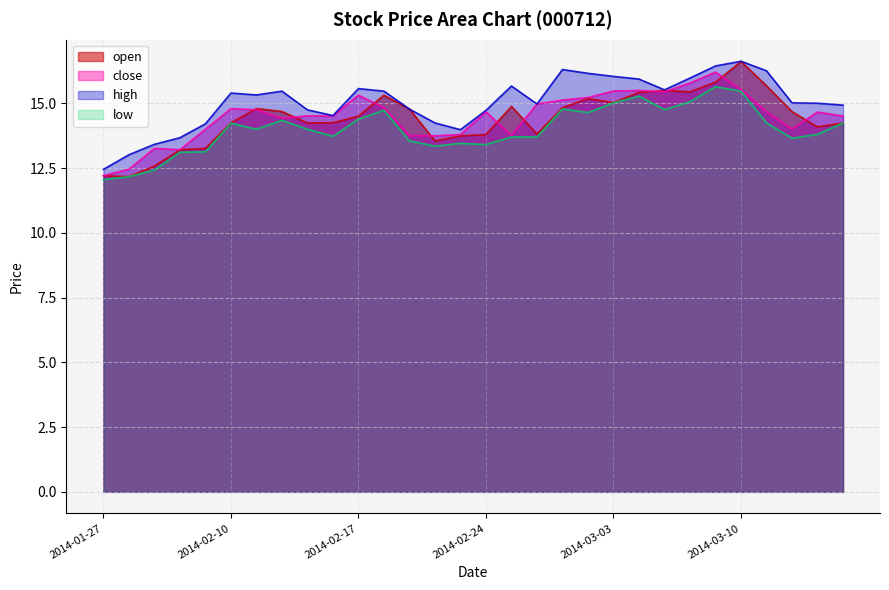

True or false: close and high cross at least once.

False